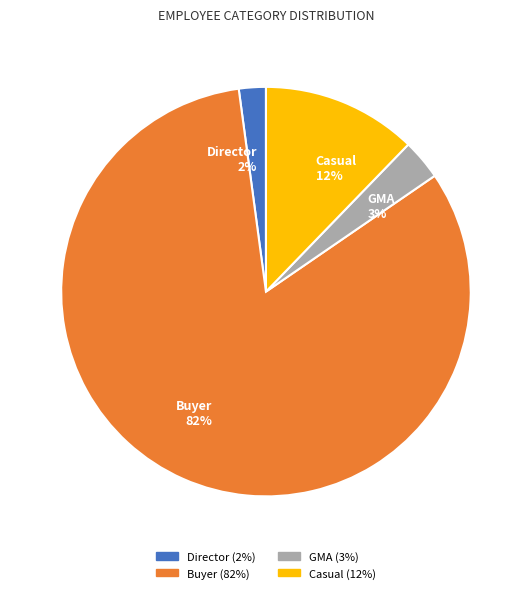

Which slice is the smallest?

Director